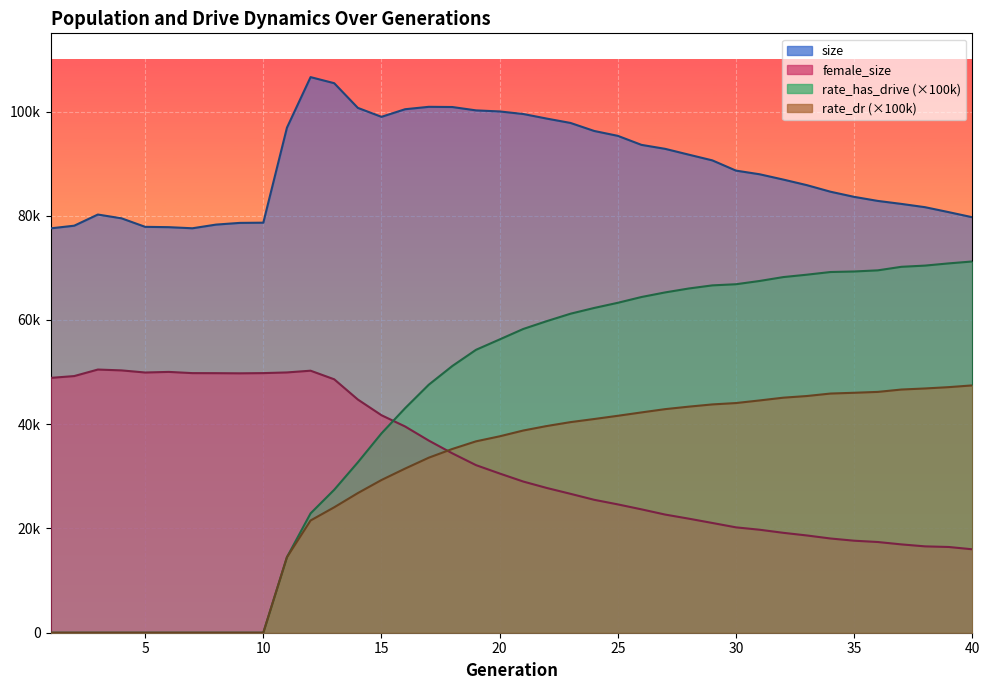

How many lines are shown in the chart?

4